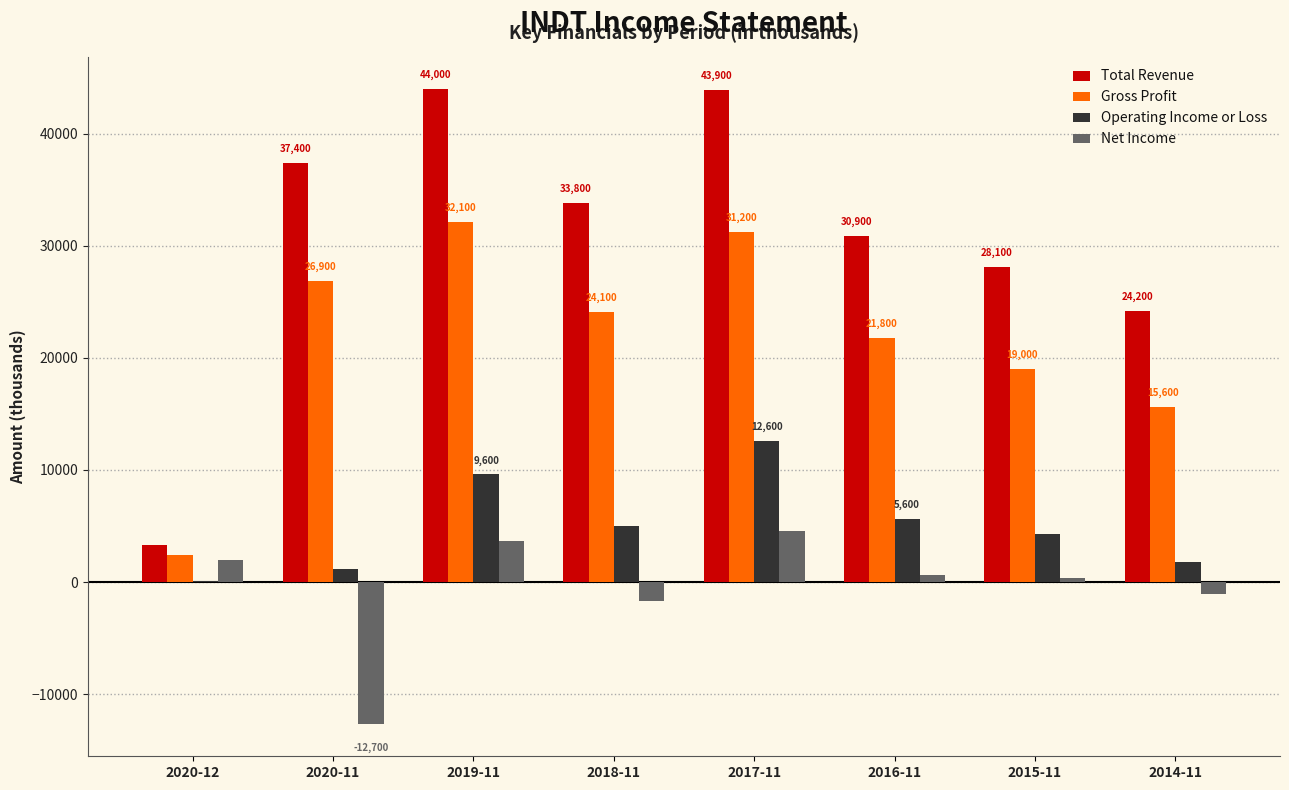

How many groups of bars are there?

8